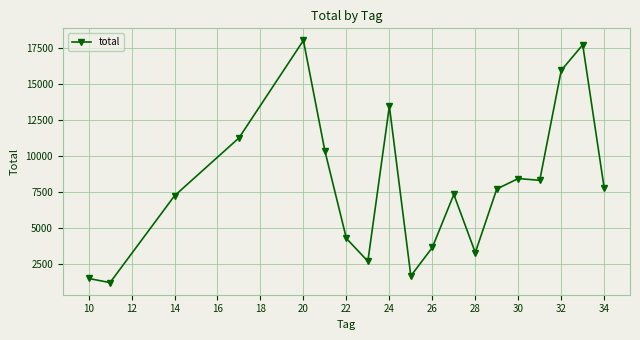

What is the value of the 13th point from the left?

3307